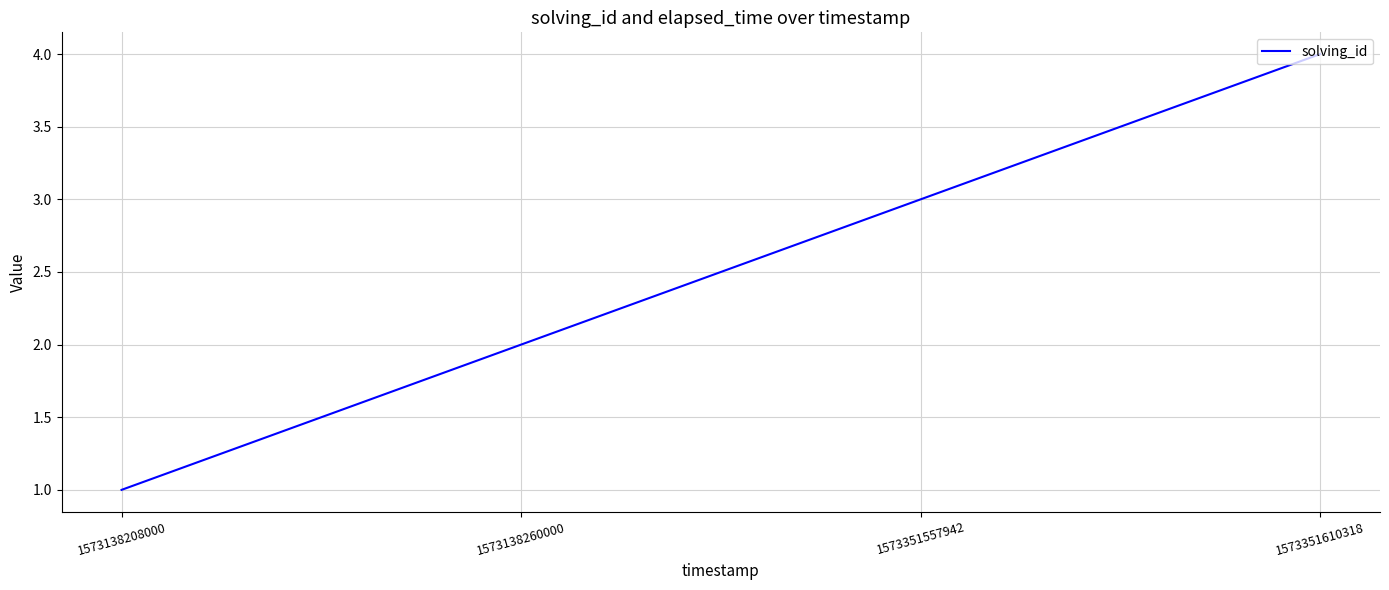

How many values are between 2 and 4?

3